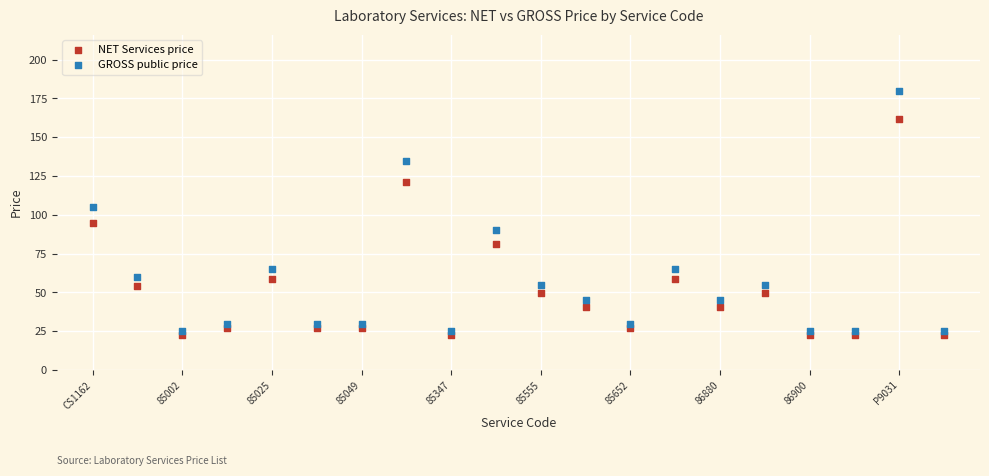

Which series contains the lowest Y value?

NET Services price